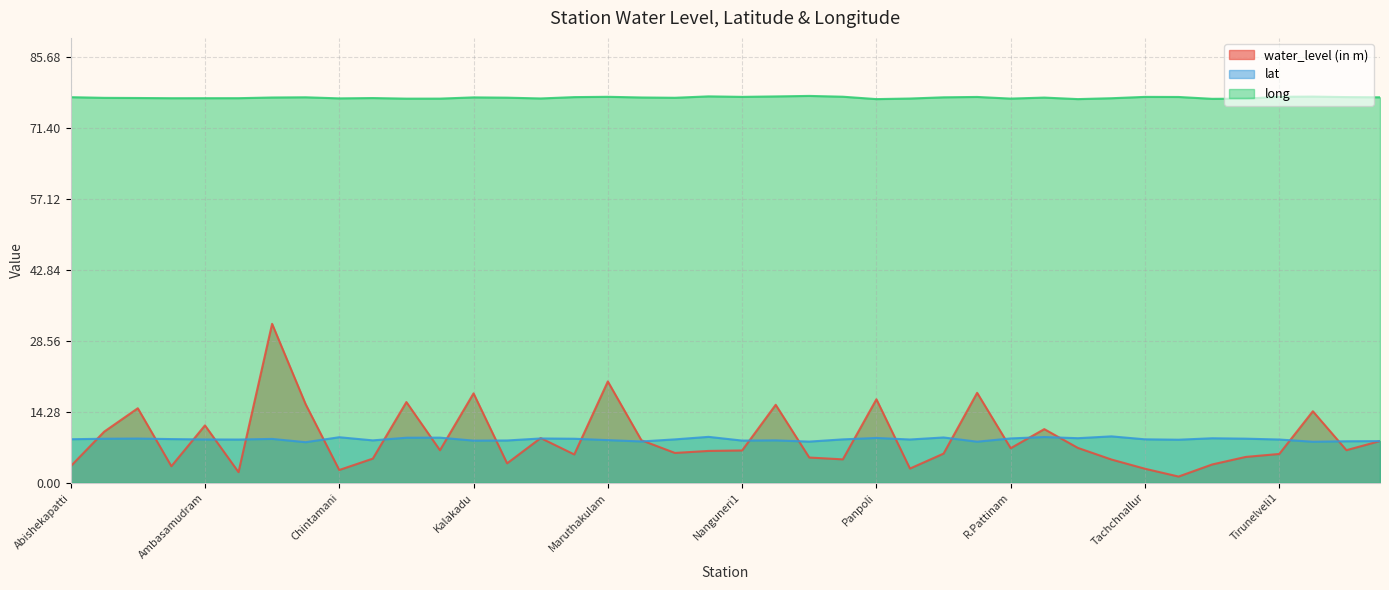

Which series has the widest spread of values?

water_level (in m)